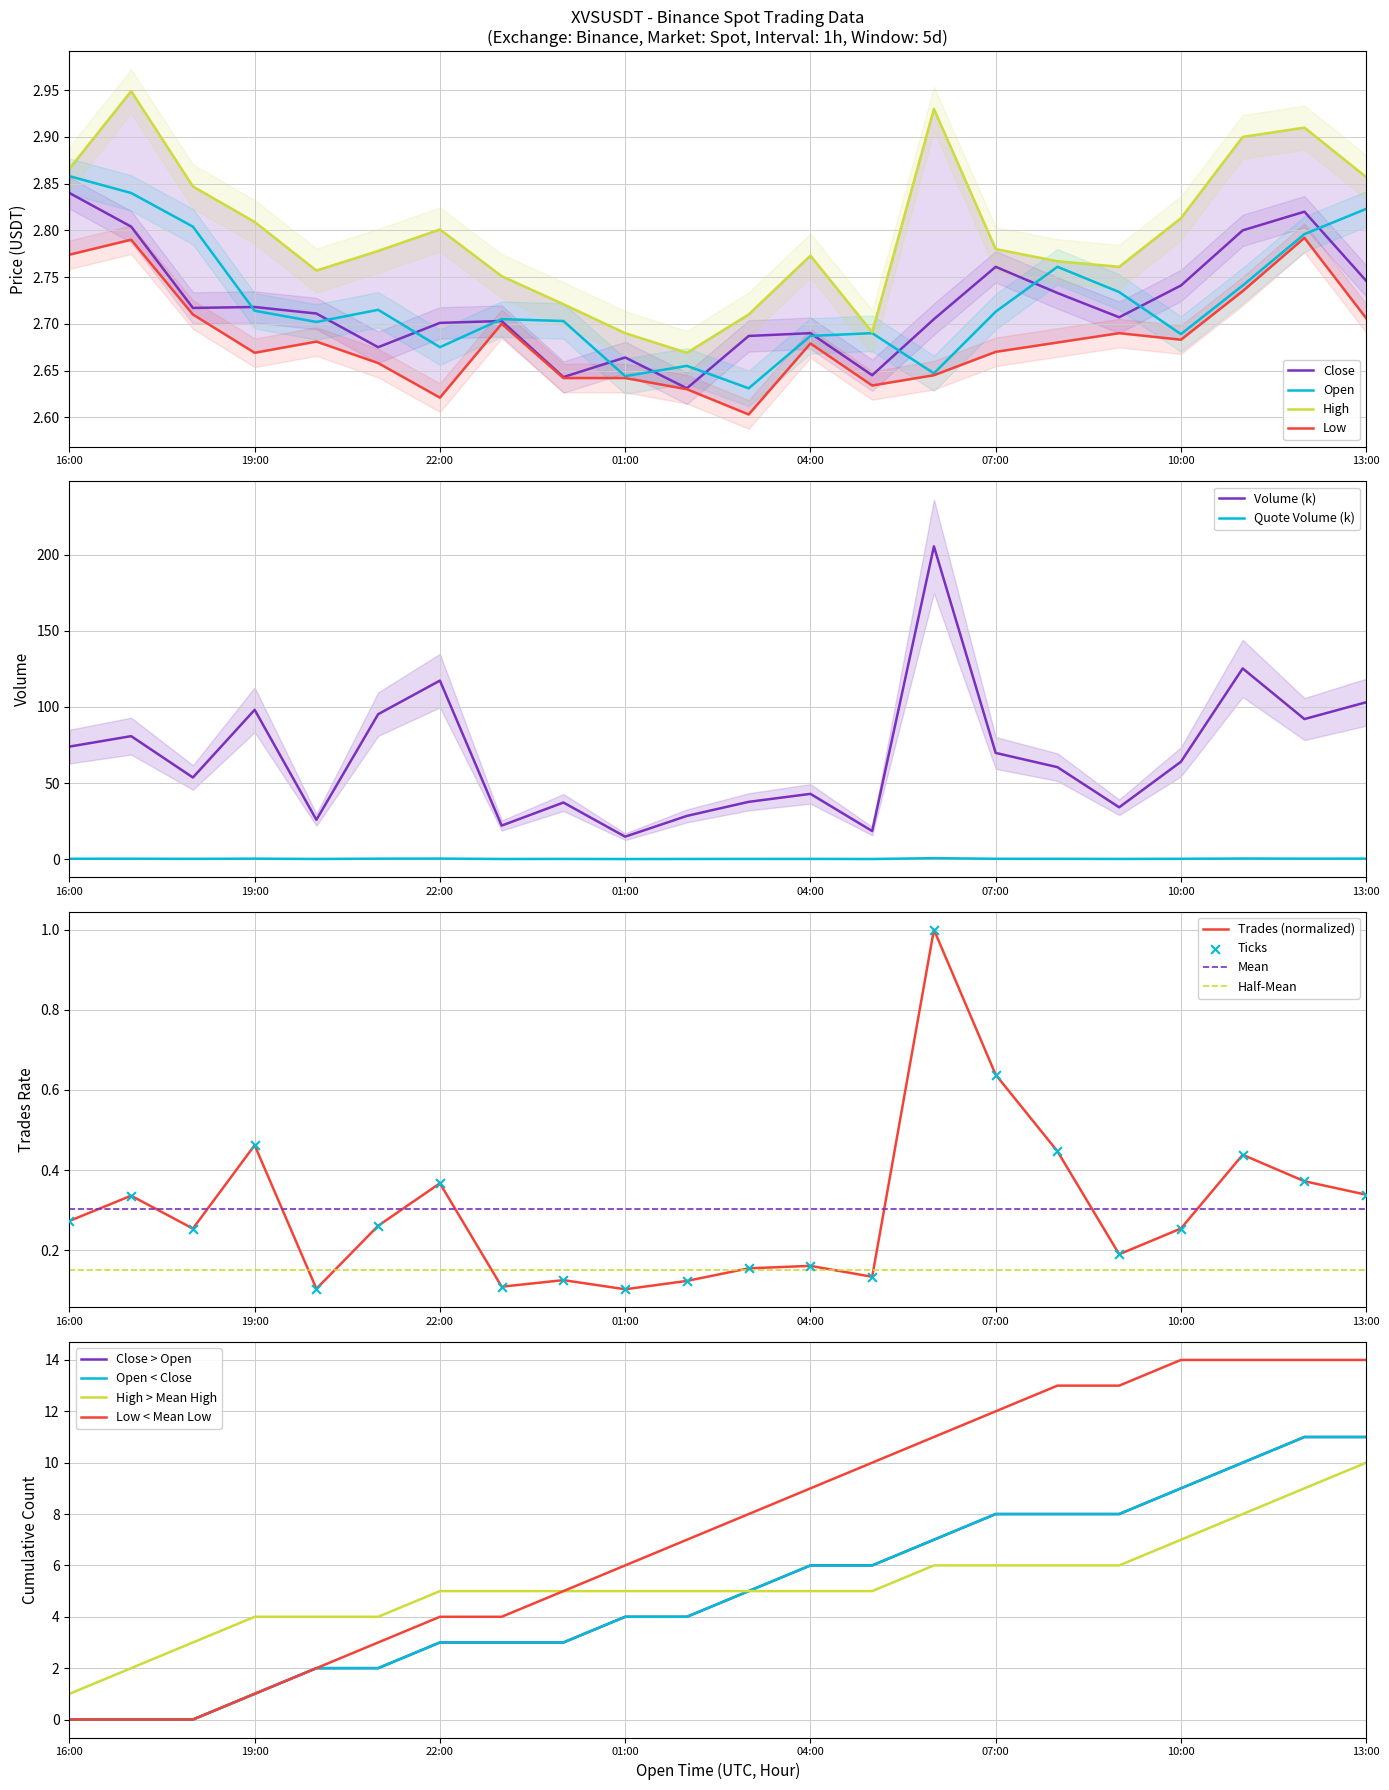

Which series reaches the maximum Y coordinate?

High